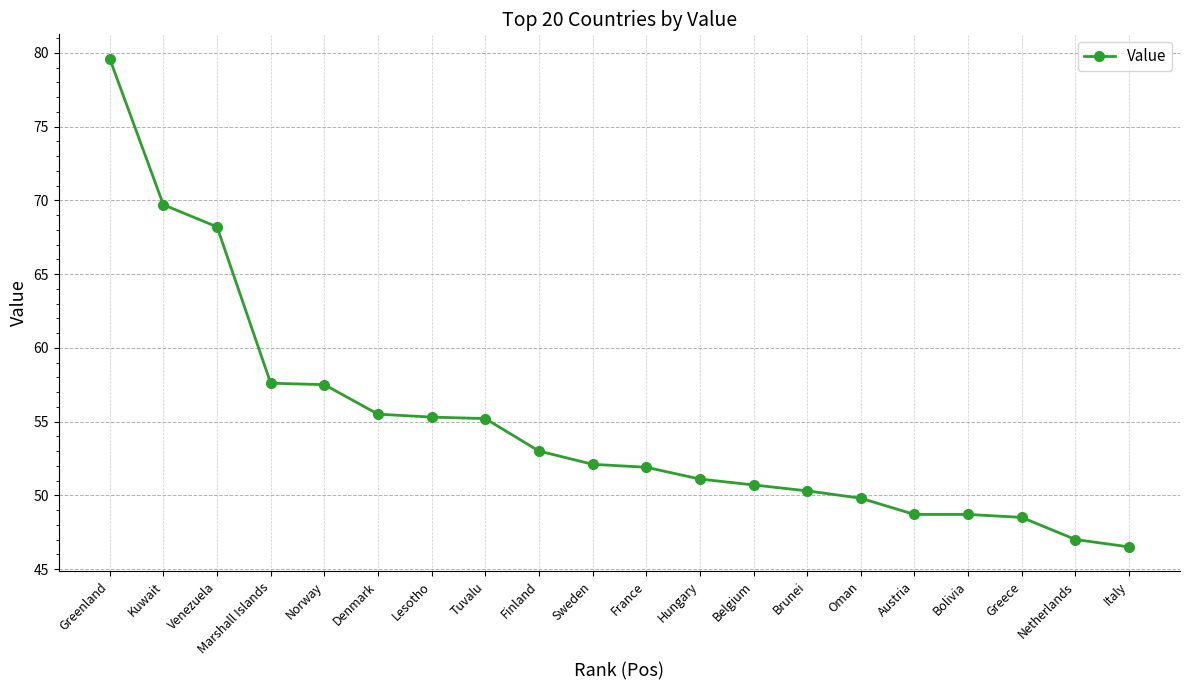

Which category has the highest value across all series?

Greenland